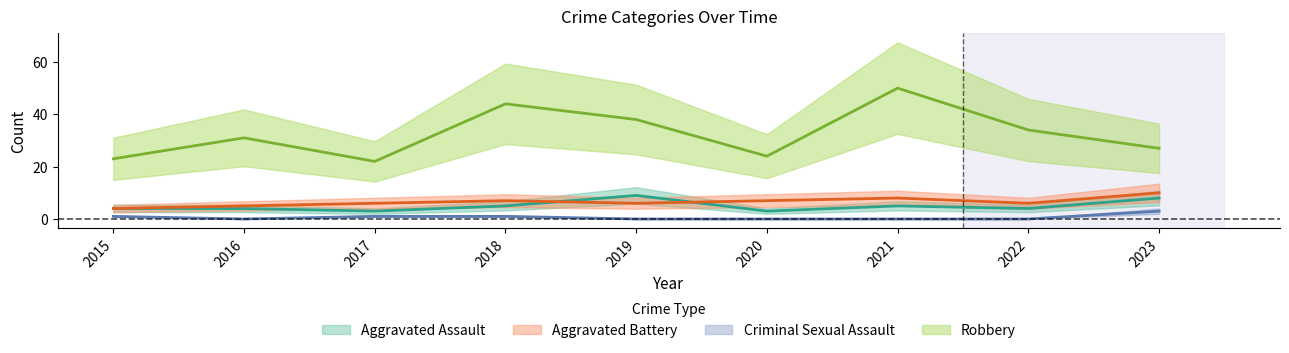

Which has a higher value, 2021 or 2017?

2021